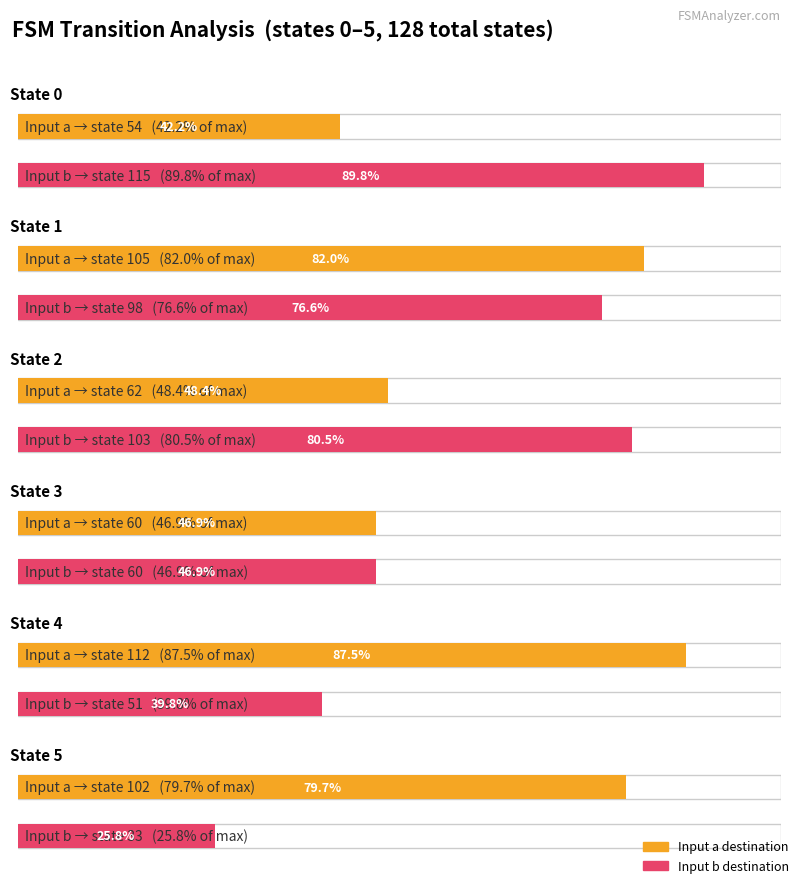

The value of source_state at State 17 is 26. True or false?

False